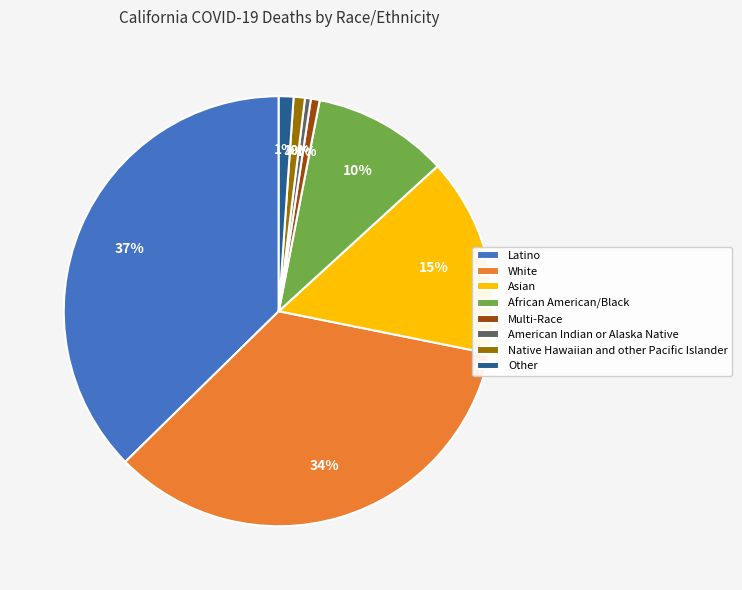

Is there a majority slice in this chart?

No